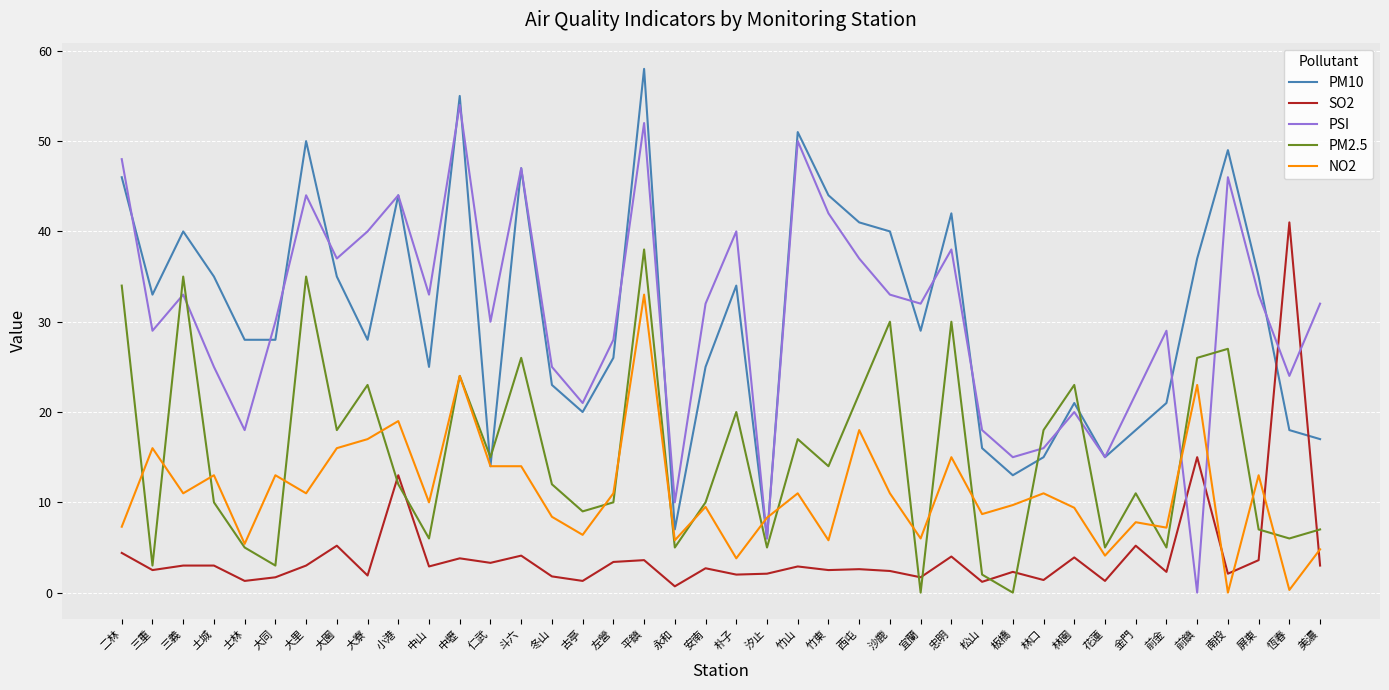

List the series in order of their peak value, highest first.

PM10, PSI, SO2, PM2.5, NO2